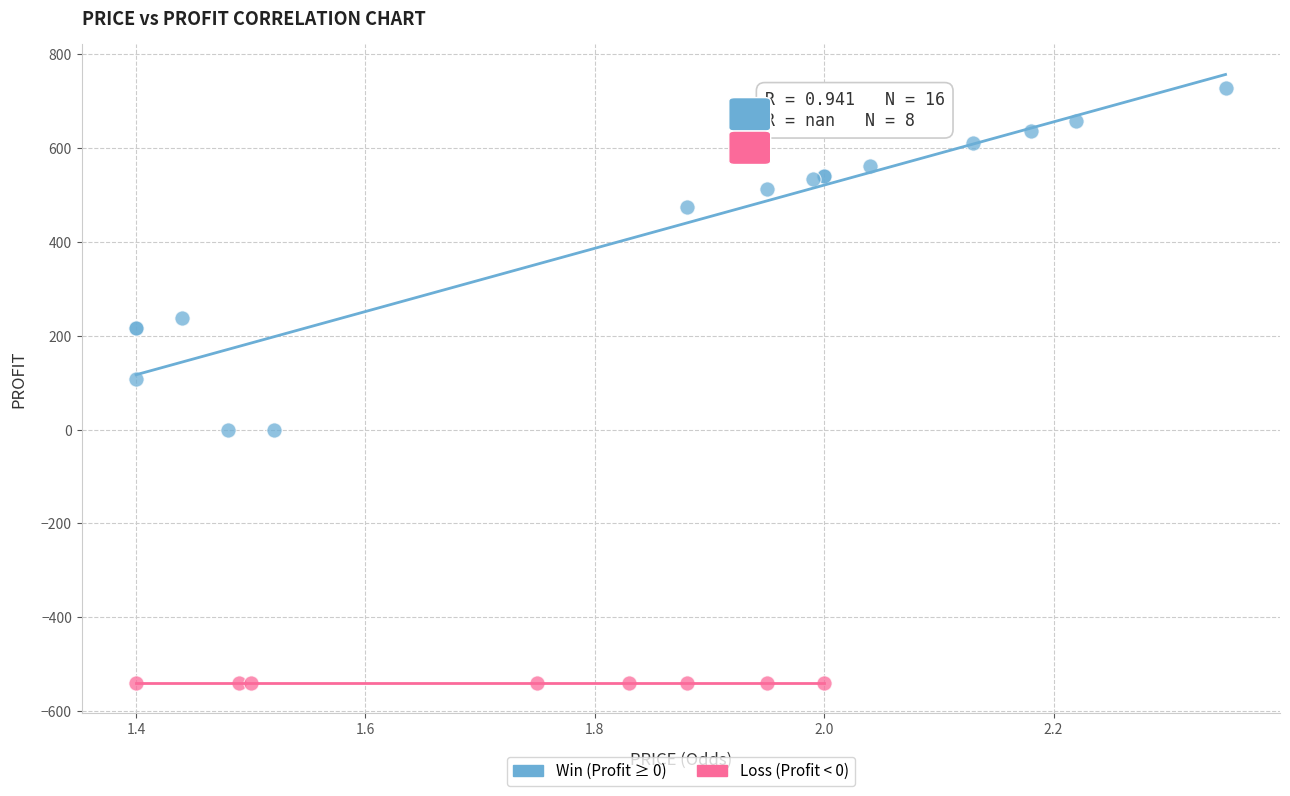

Which series contains the highest Y value?

Win (Profit ≥ 0)